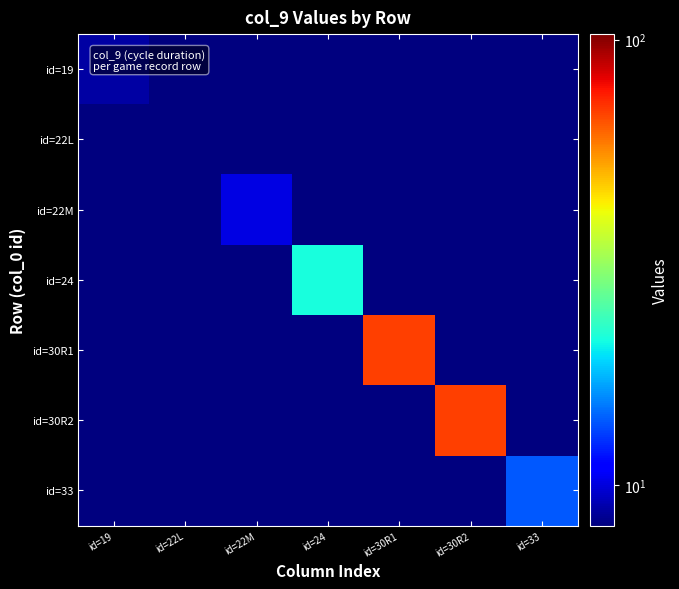

How many distinct data groups are displayed?

7